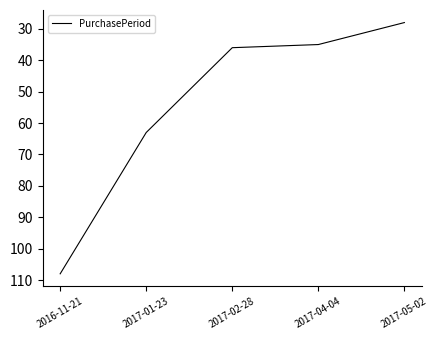

How many lines are shown in the chart?

1